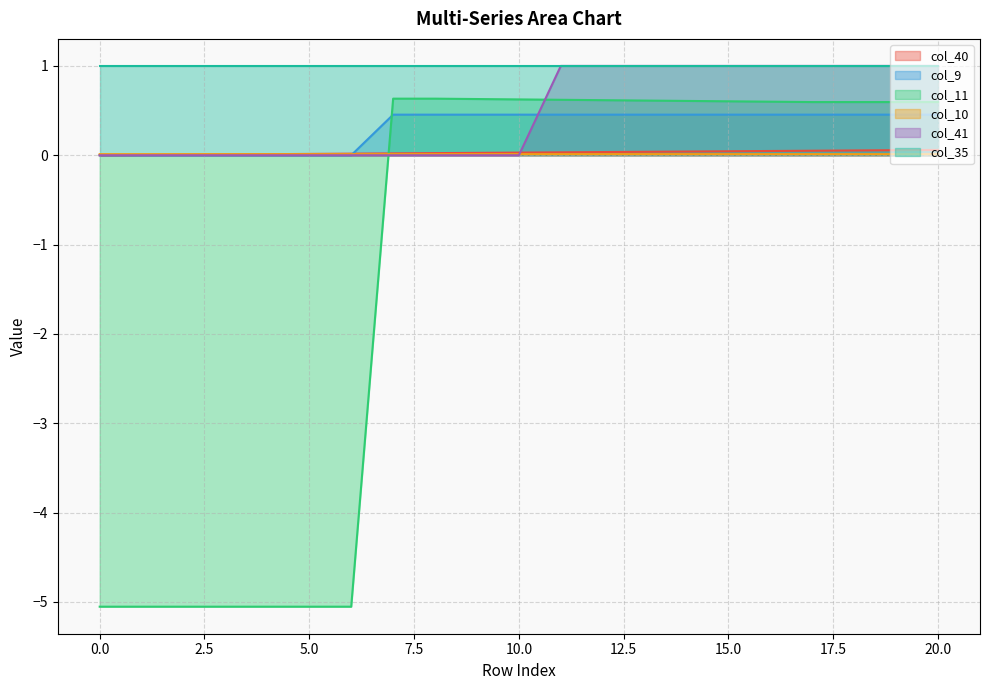

The col_11 series shows 0.3 at 15.0. True or false?

False